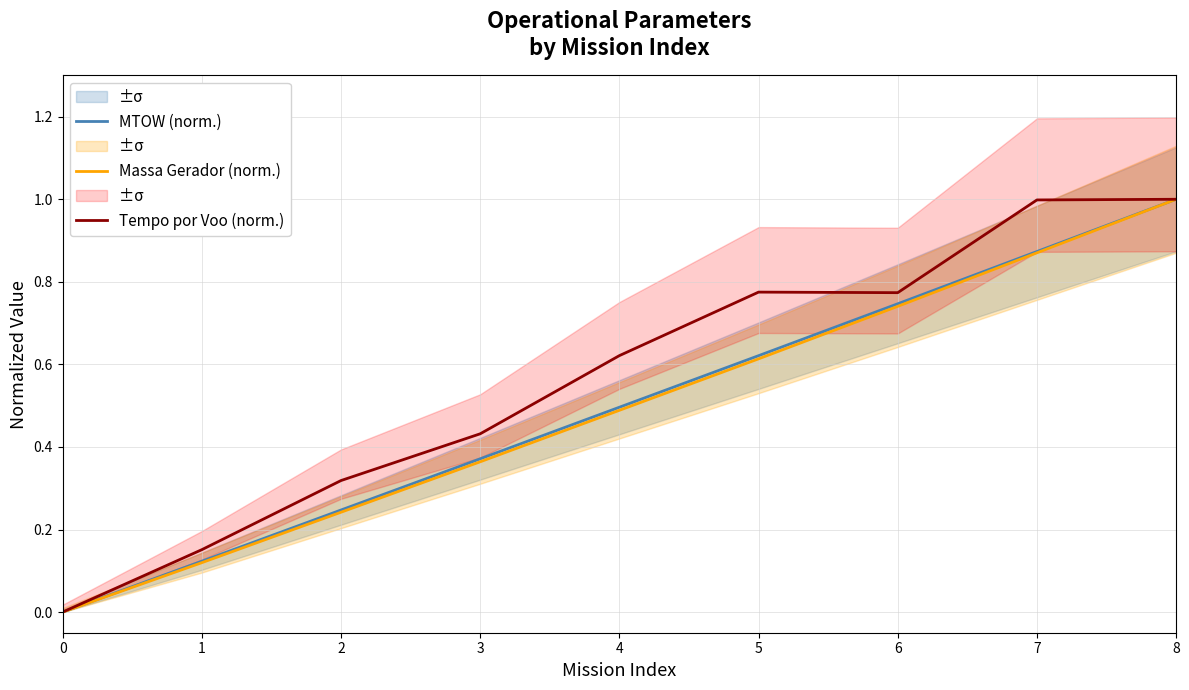

True or false: Massa Gerador (norm.) has more than 2 interior local peaks.

False